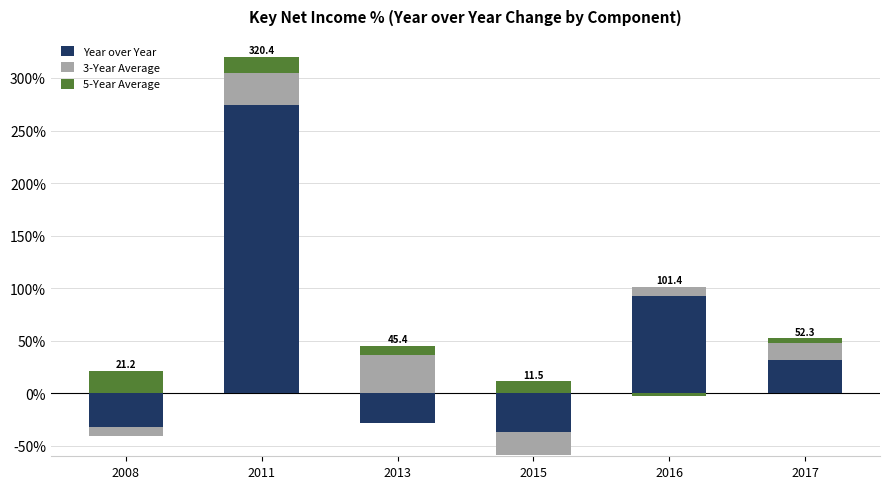

How many bars are there in total?

18